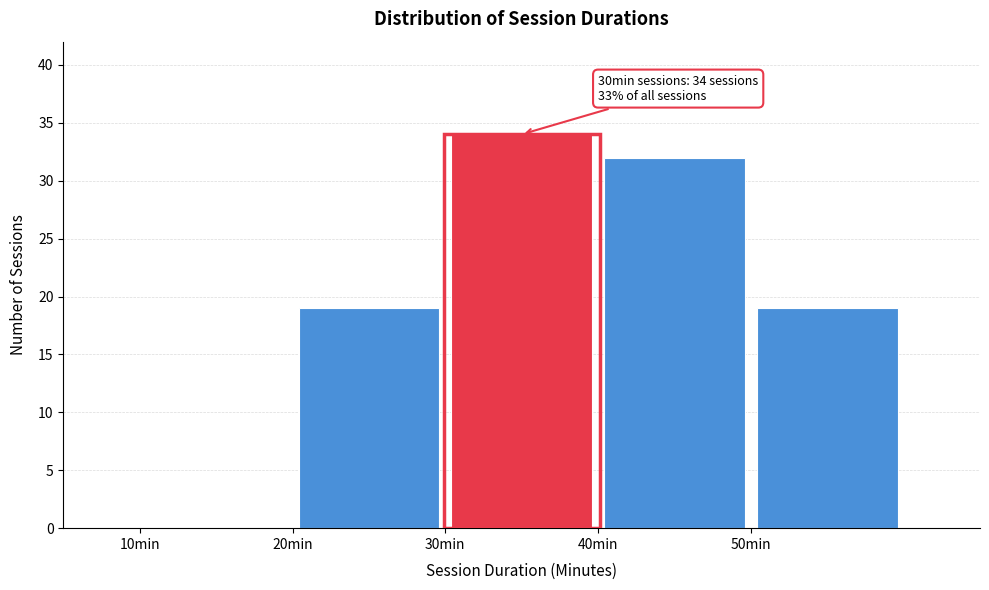

Over which range of the x-axis is the bar tallest?

30 to 40